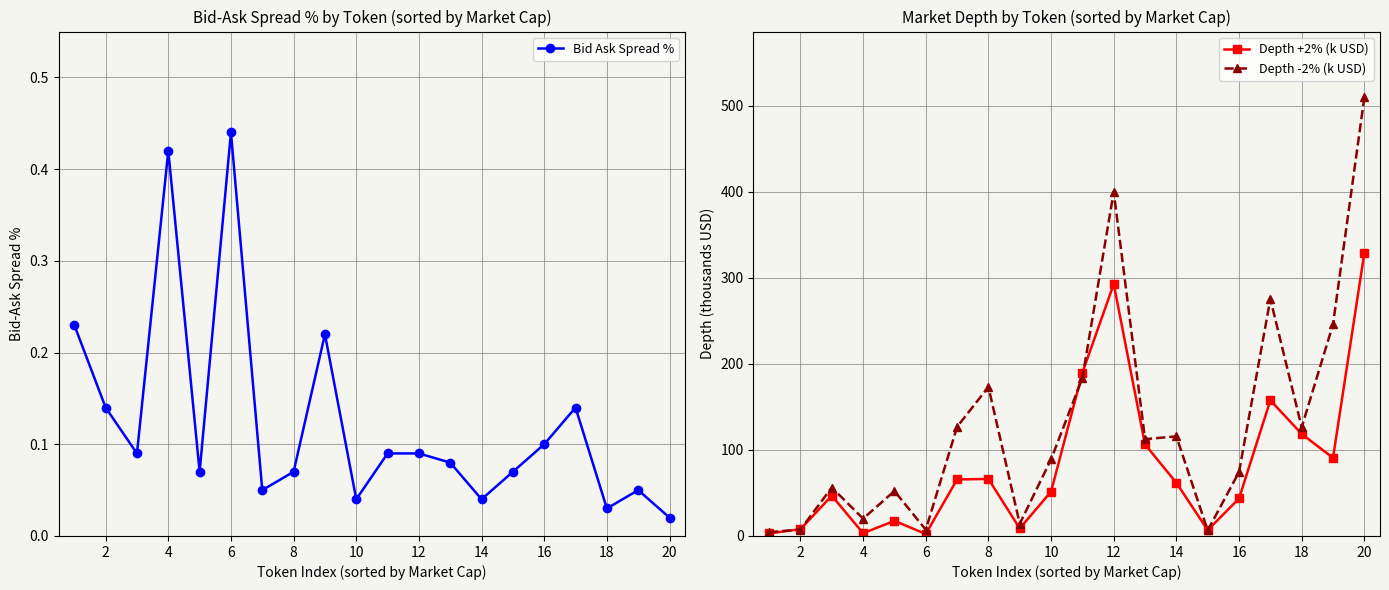

Which series has the largest total across all categories?

Depth -2% (k USD)